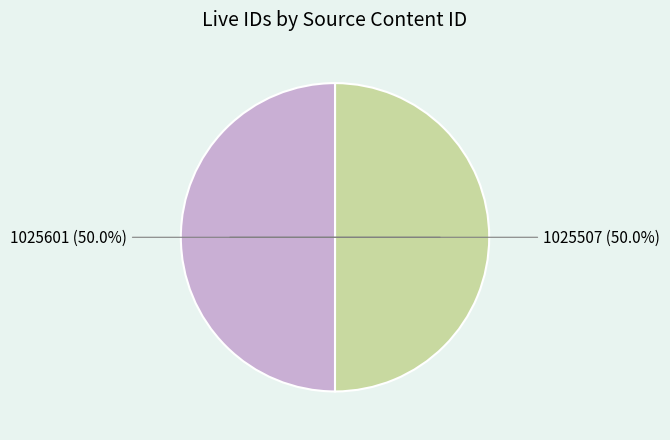

How many segments does this pie chart have?

2